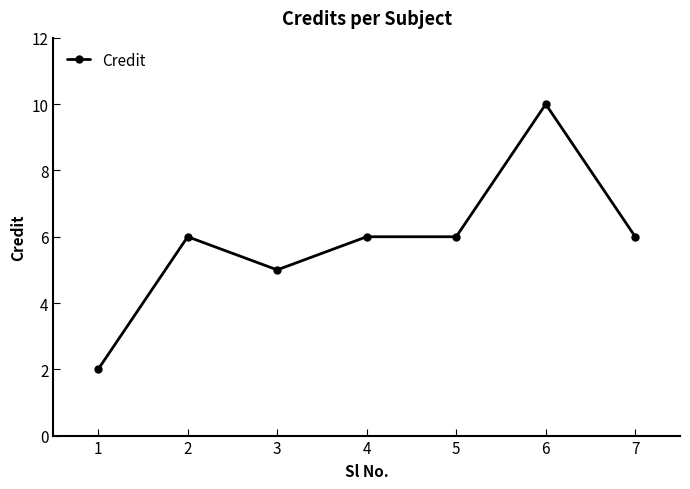

What is the approximate value at 2?

6